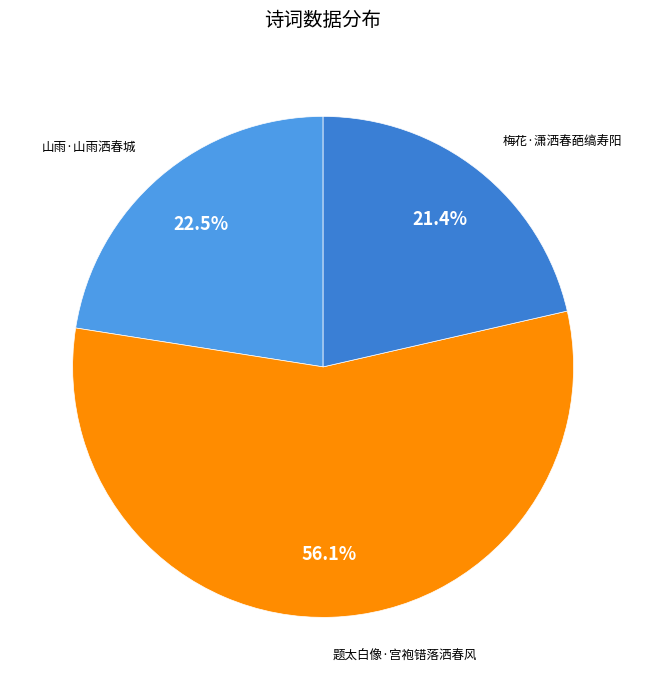

What percentage do 梅花·潇洒春葩缟寿阳 and 题太白像·宫袍错落洒春风 together represent?

77.5%